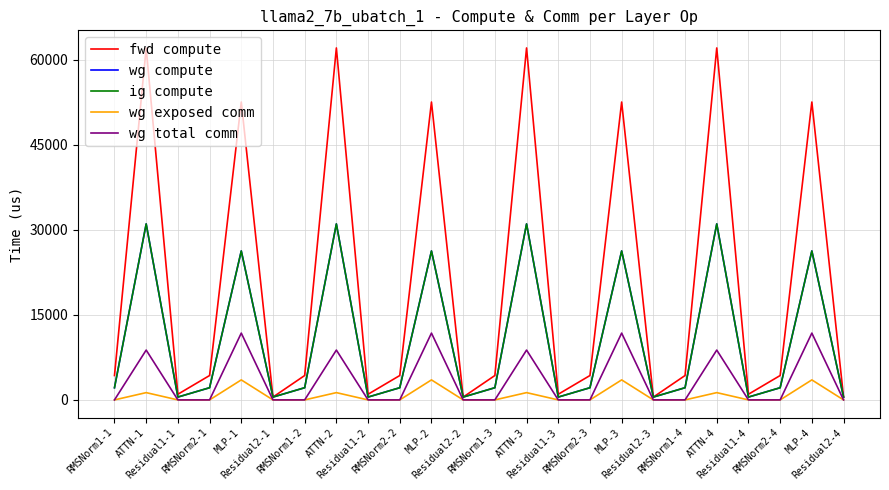

What is the total value across all series at RMSNorm2-4?

8604.8